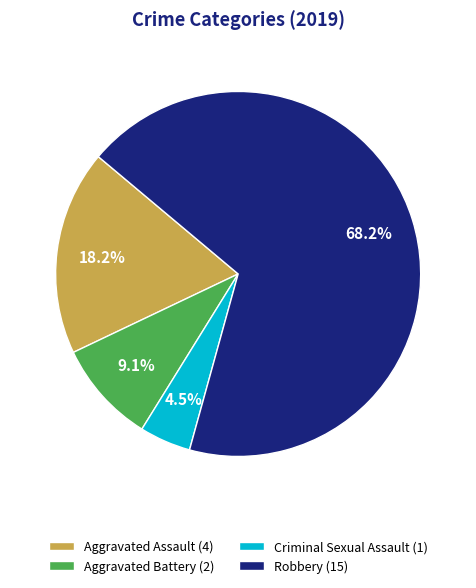

Rank the categories by value from highest to lowest.

Robbery, Aggravated Assault, Aggravated Battery, Criminal Sexual Assault